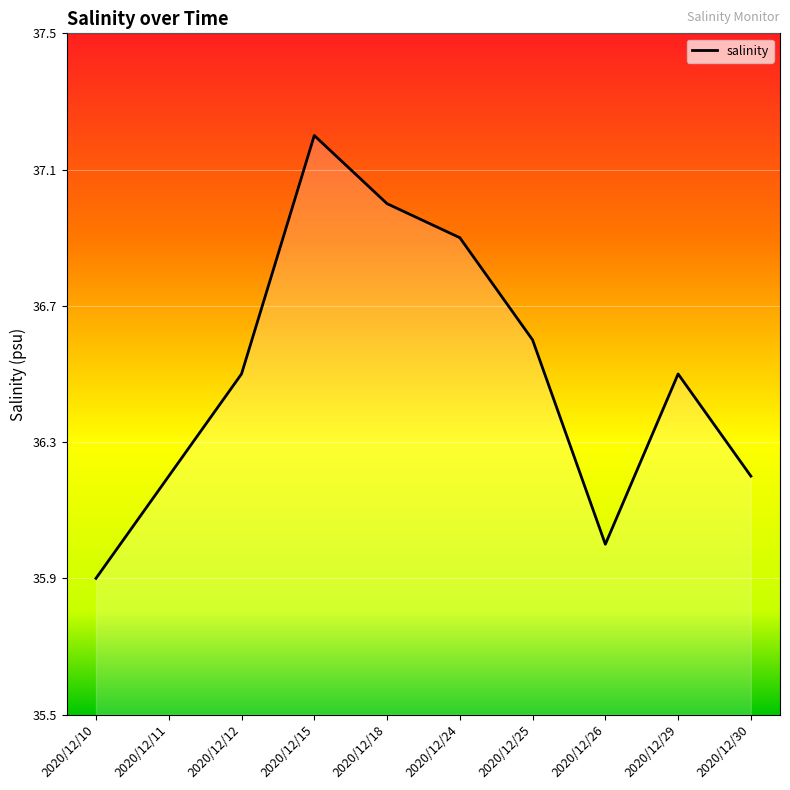

Which label corresponds to the largest value in the chart?

2020/12/15